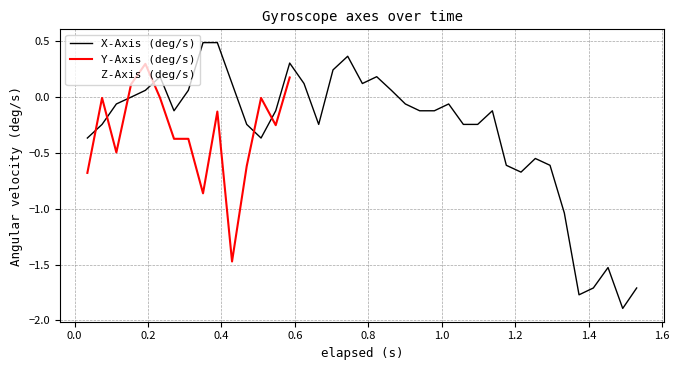

How many values in X-Axis (deg/s) are above zero?

13